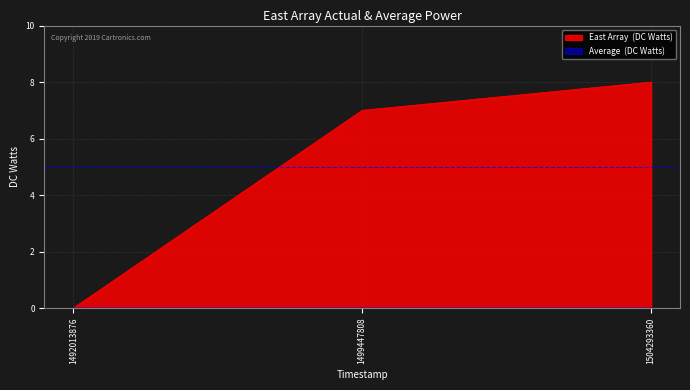

What is the change in value from 1492013876 to 1504293360?

+8